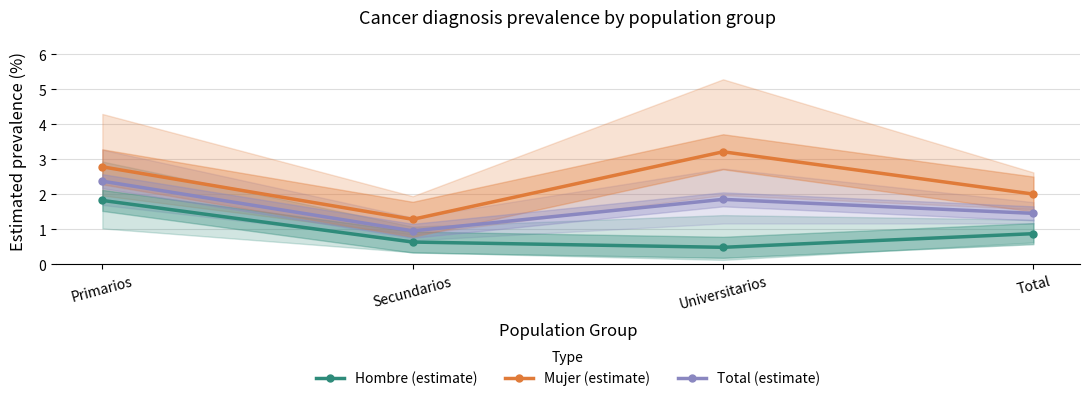

What is the label of the 4th point from the left?

Total